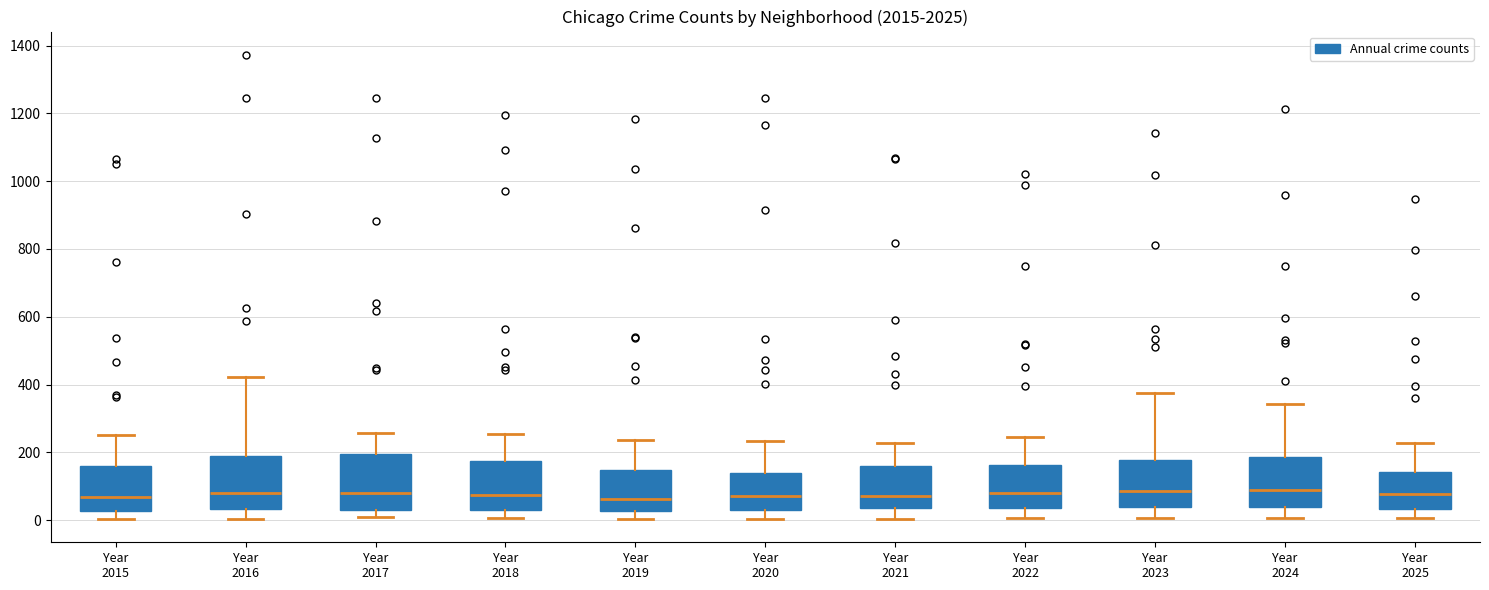

Where is the upper edge of the box for Year 2021 on the y-axis? The values are not printed on the chart, so give them approximately, as read against the axis.

160